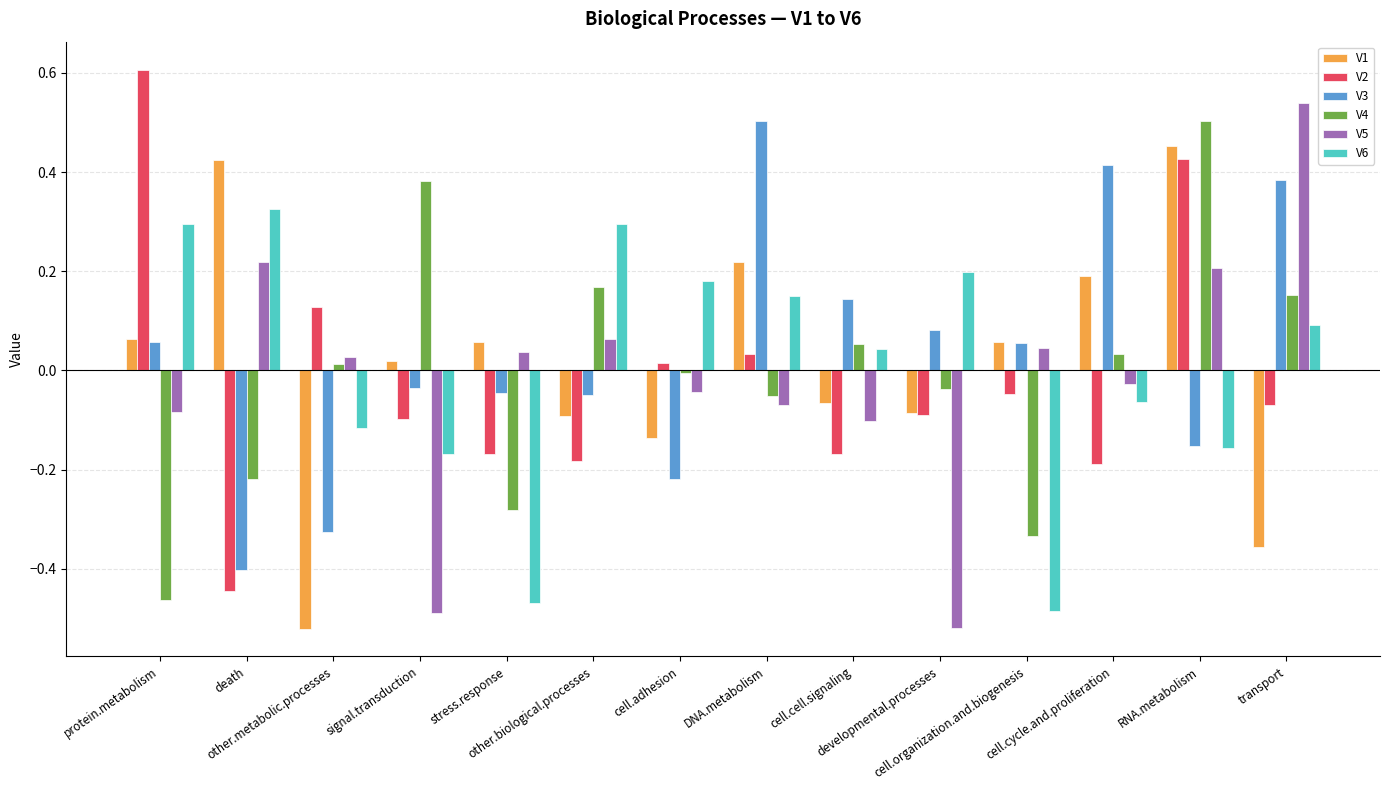

Is the value of V4 at other.biological.processes greater than the value of V2 at protein.metabolism?

No